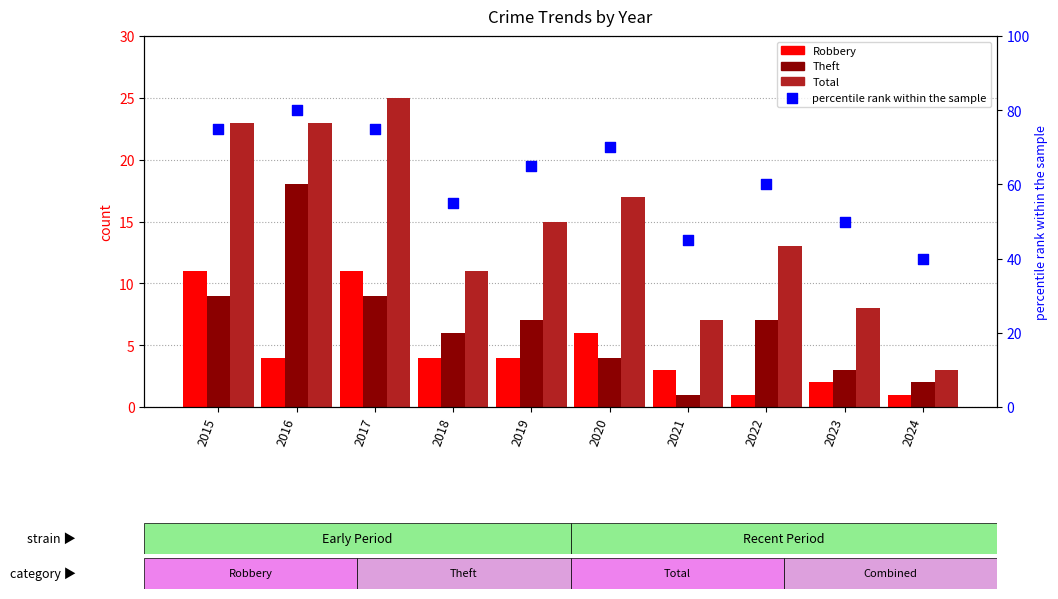

At how many categories does at least one series exceed 28?

10